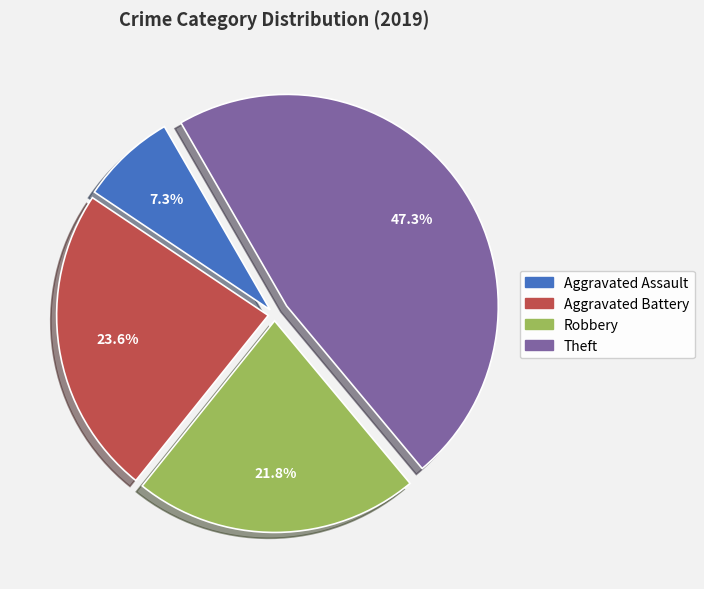

Which slice is the largest?

Theft